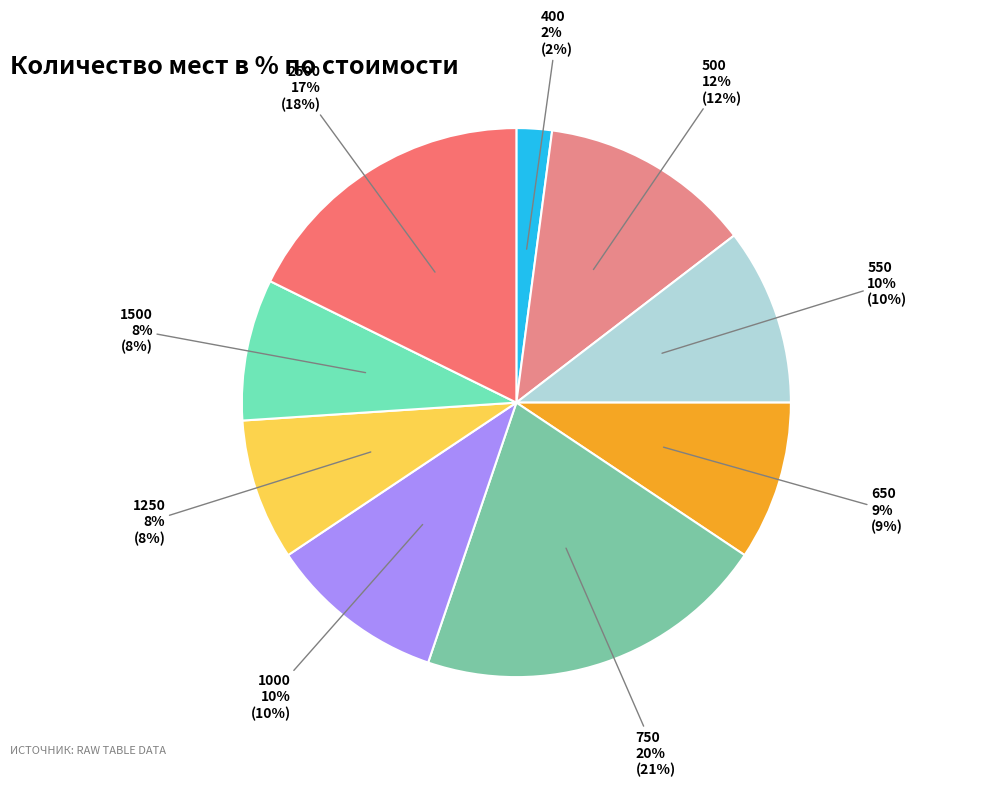

To the nearest percent, what percentage of the pie is 1000?

10%